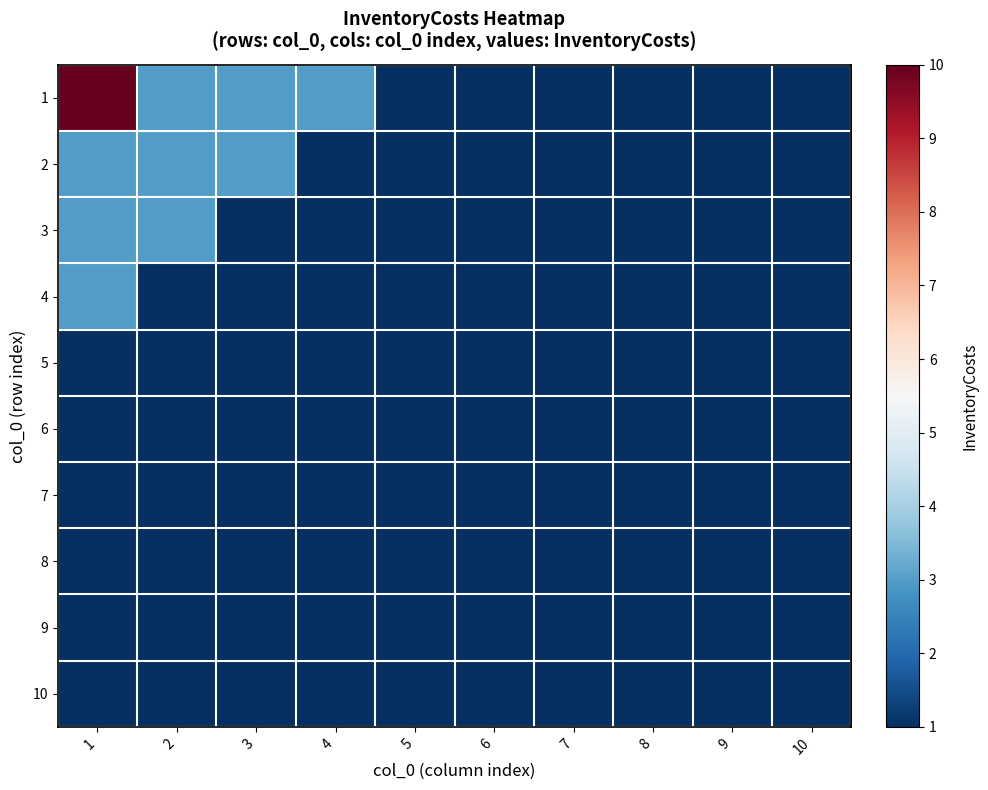

At how many categories does at least one series exceed 2?

4